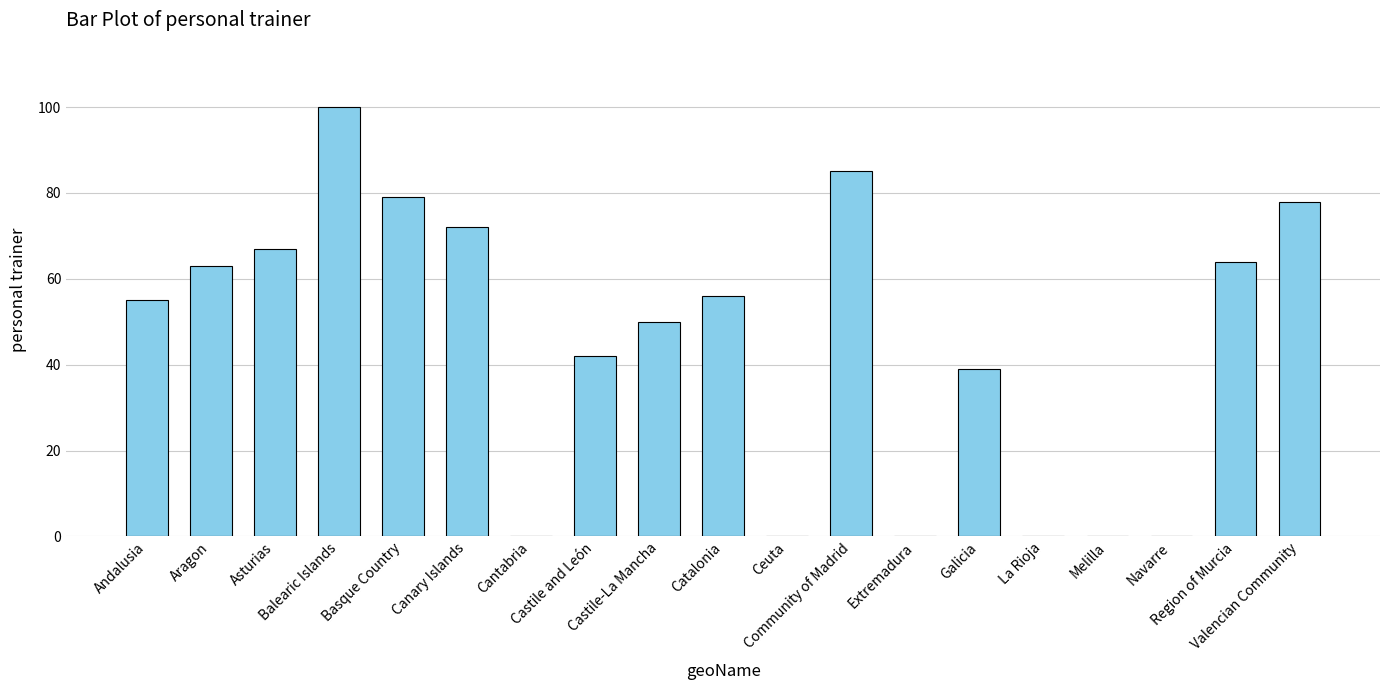

What is the sum of the values at Catalonia and Asturias?

123